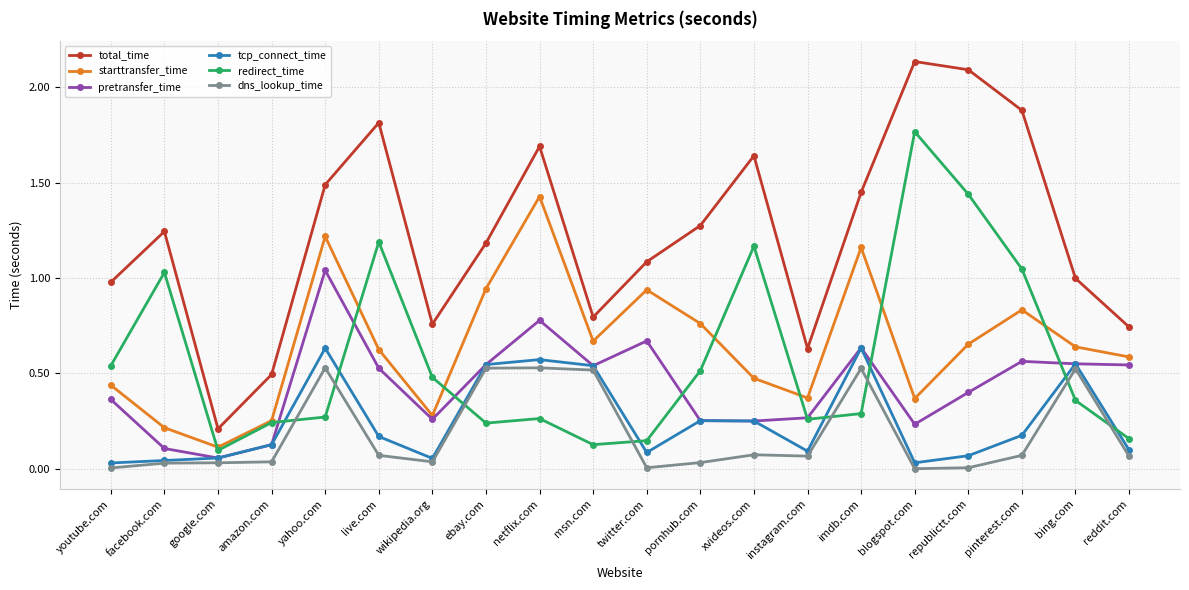

Which series has the largest range (max minus min)?

total_time